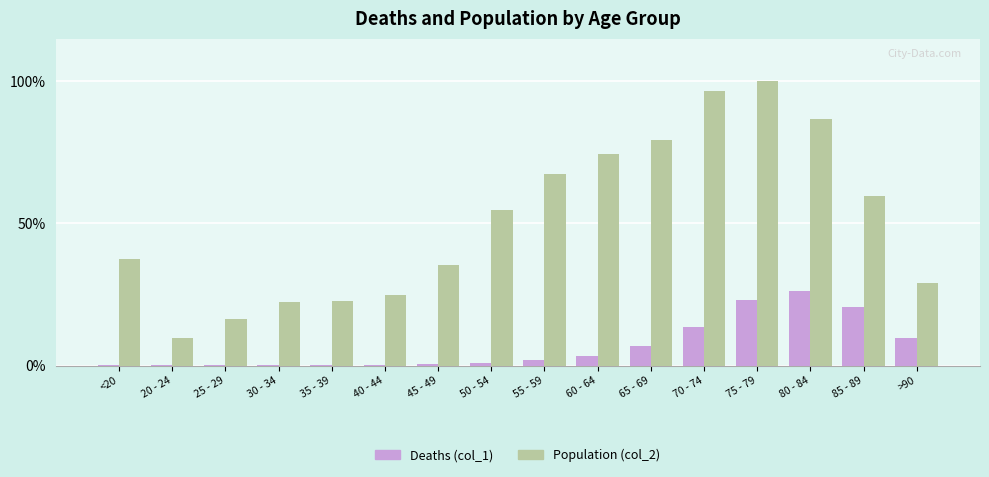

What is the difference between the Deaths (col_1) values at 80 - 84 and 35 - 39?

26.2